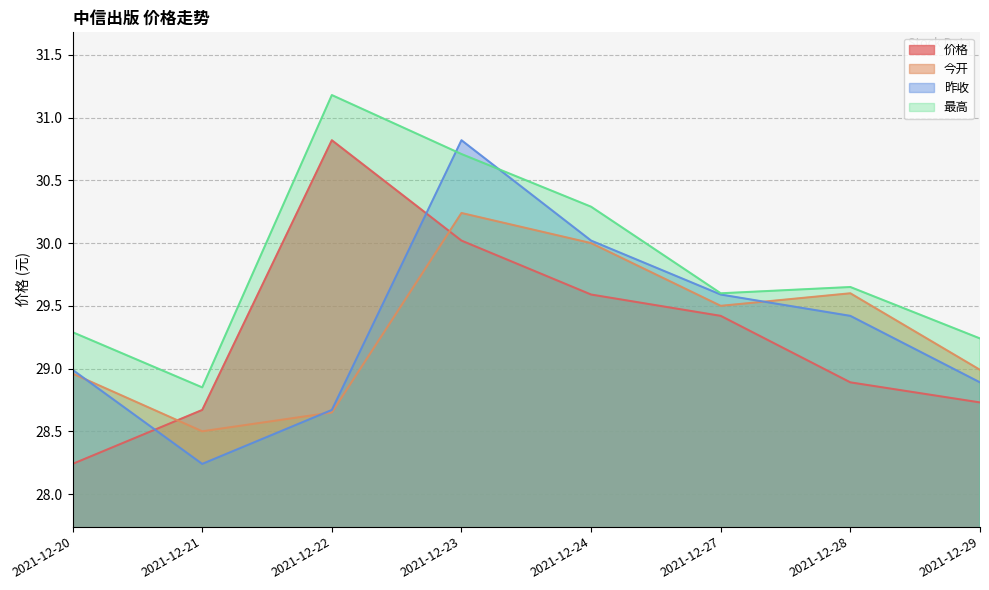

True or false: 最高 and 今开 cross at least once.

False